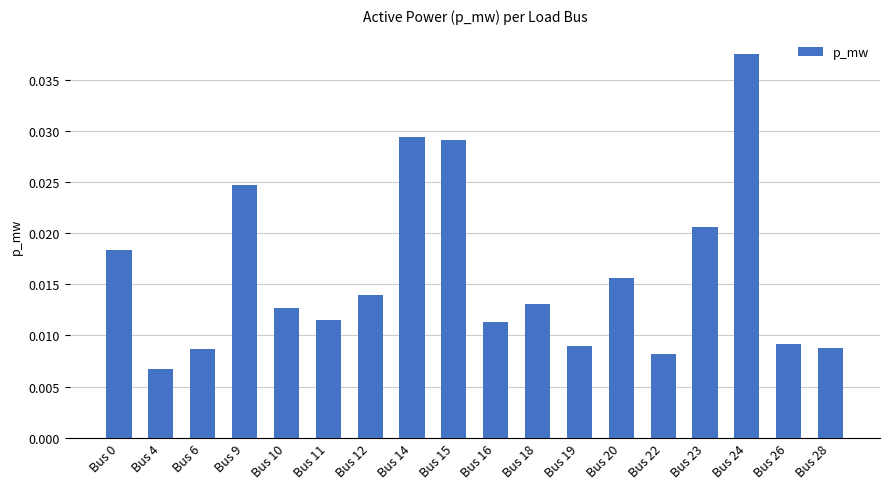

Between Bus 10 and Bus 12, which is larger?

Bus 12